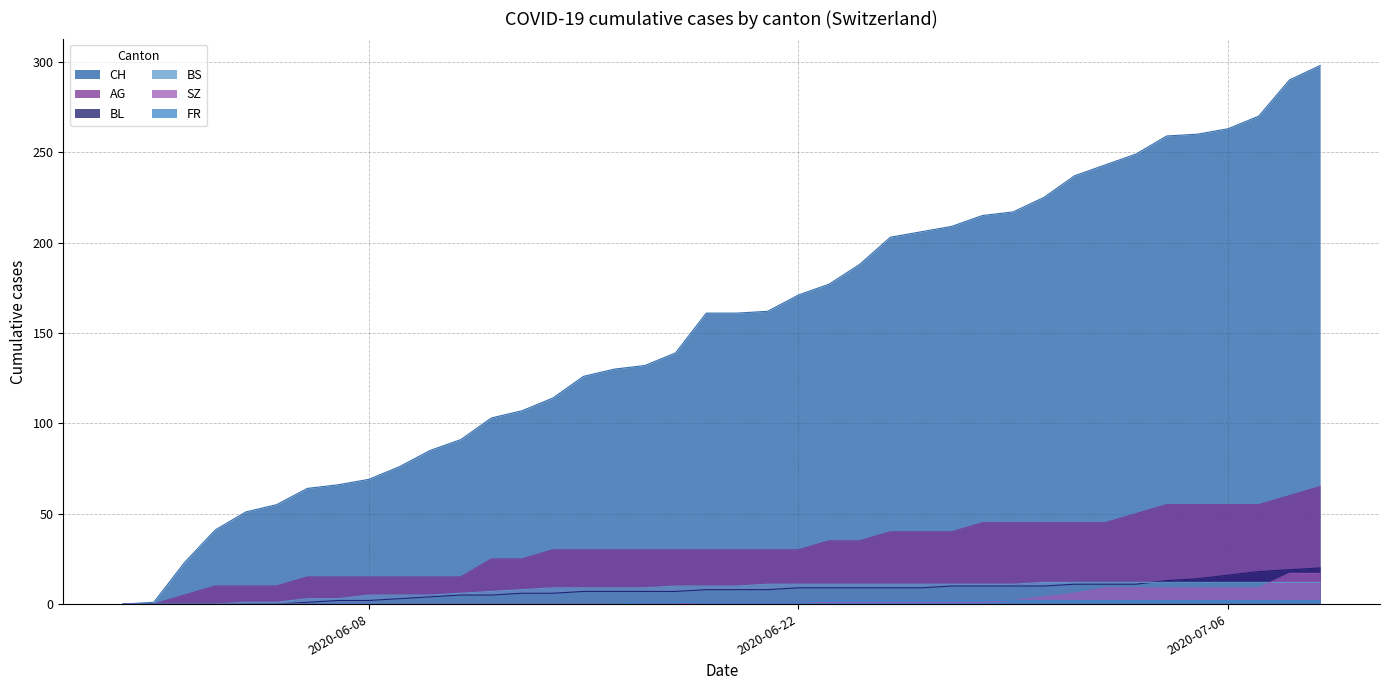

Which label corresponds to the largest value in the chart?

2020-07-09